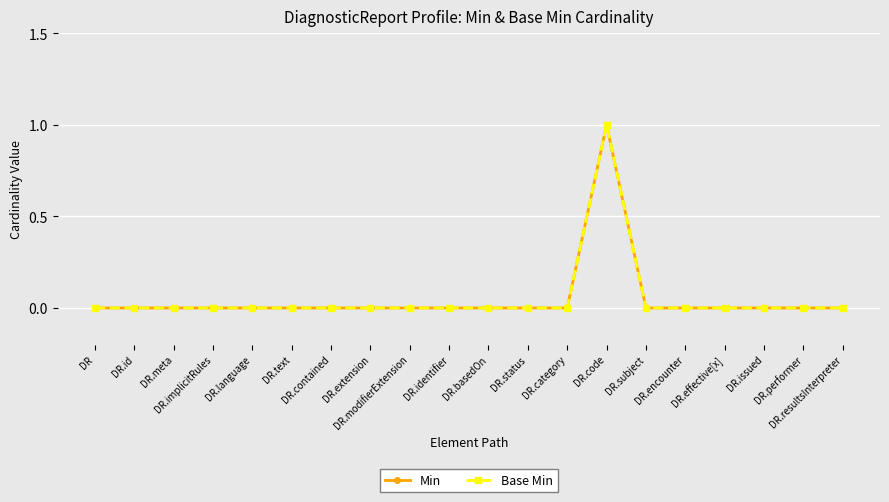

Is this an area chart (filled region under the line)?

No